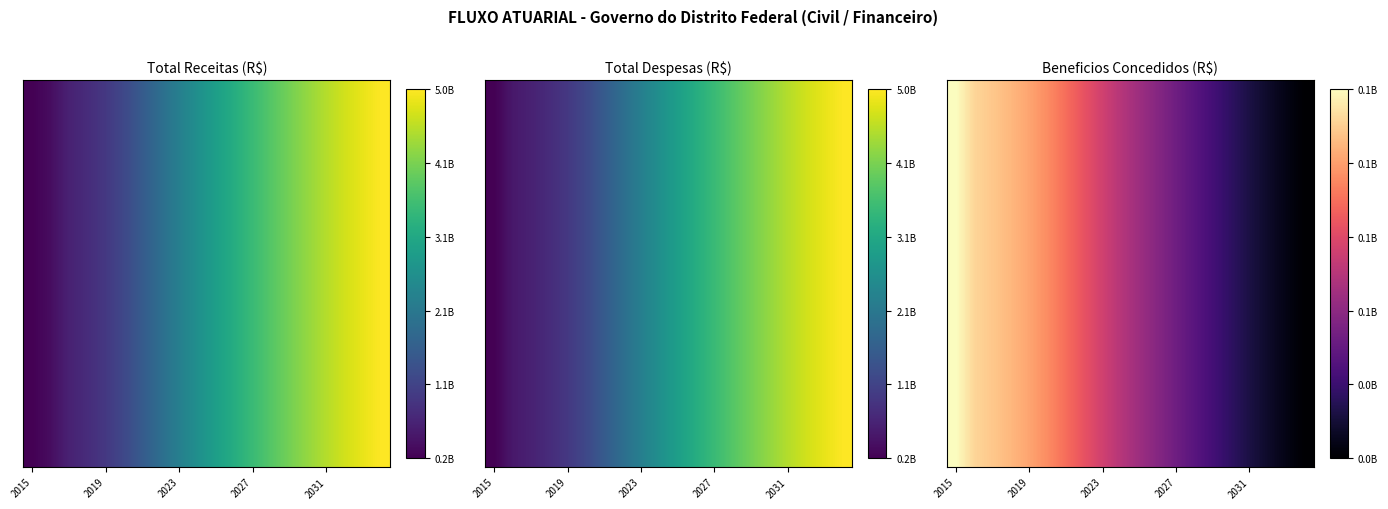

Count the number of categories in the chart.

20